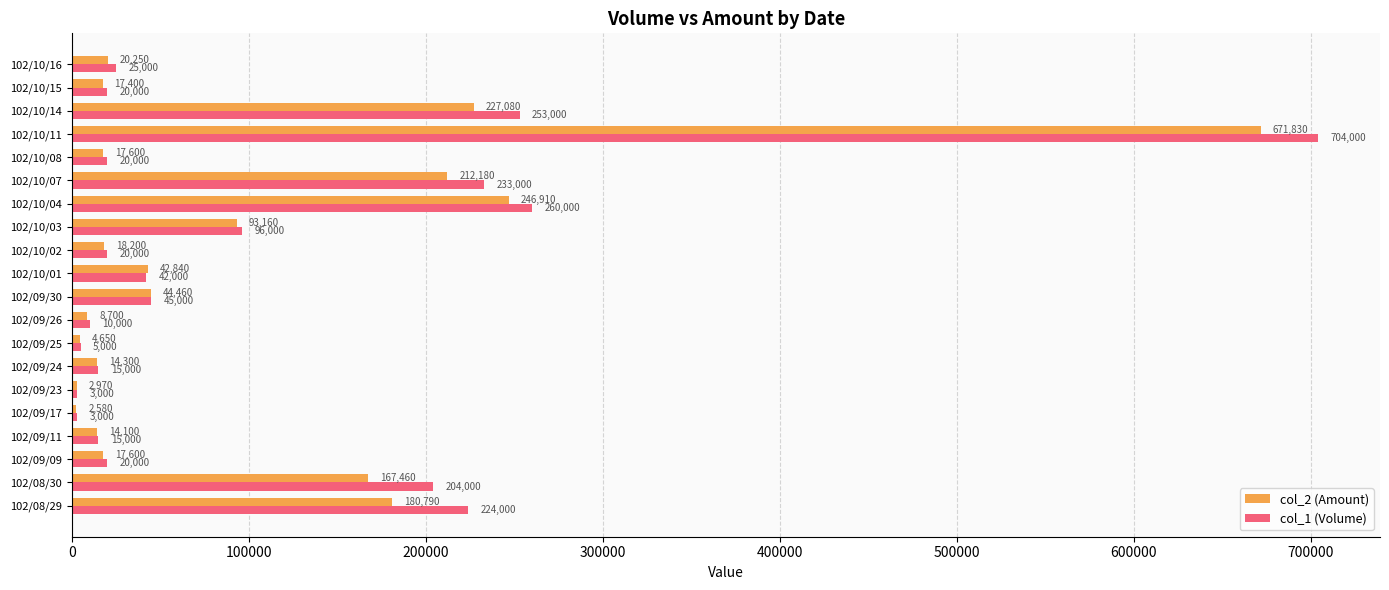

What is the sum of all col_2 (Amount) values?

2025060